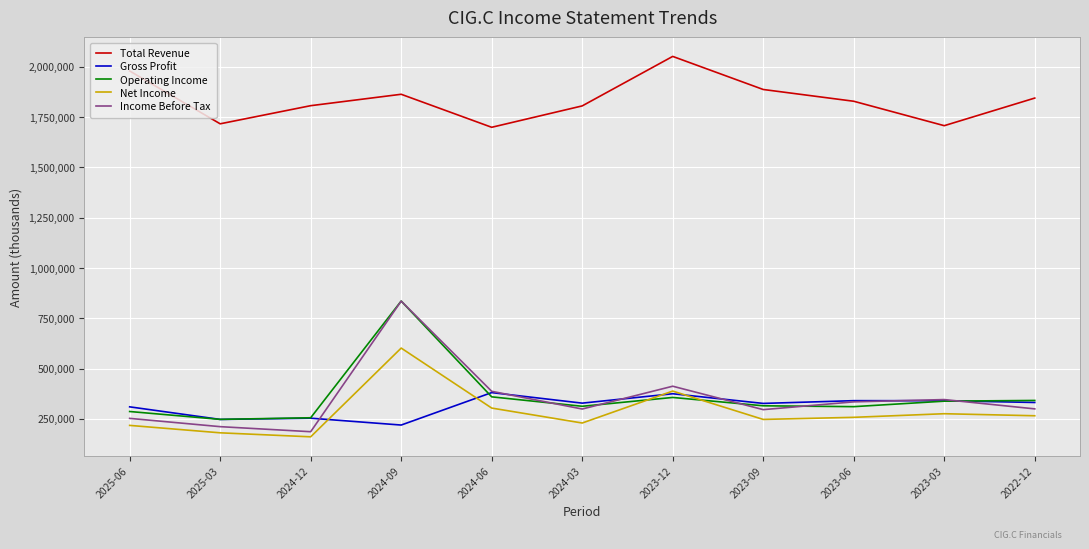

Is the value of Gross Profit at 2023-06 greater than the value of Operating Income at 2025-03?

Yes